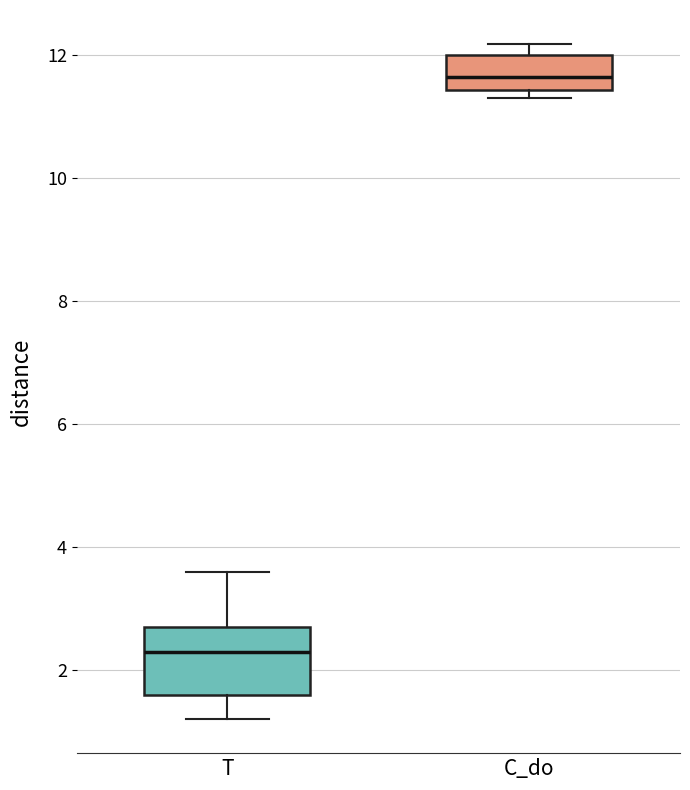

Reading left to right, read every box against the y-axis: the position of its median line, the range the box covers, and the ends of its whiskers. The values are not printed on the chart, so give them approximately, as read against the axis.

T: median 2.4, box 1.6 to 2.8, whiskers 1.2 to 3.6
C_do: median 11.6, box 11.4 to 12.0, whiskers 11.4 (just below the box's lower edge) to 12.2